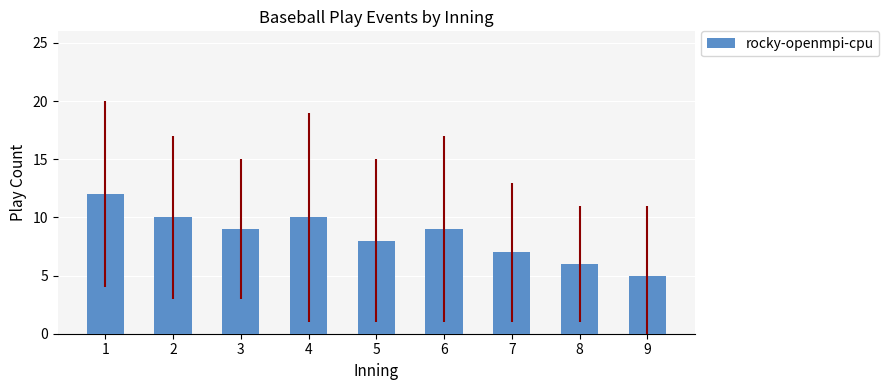

What is the difference between the maximum and second lowest values?

6